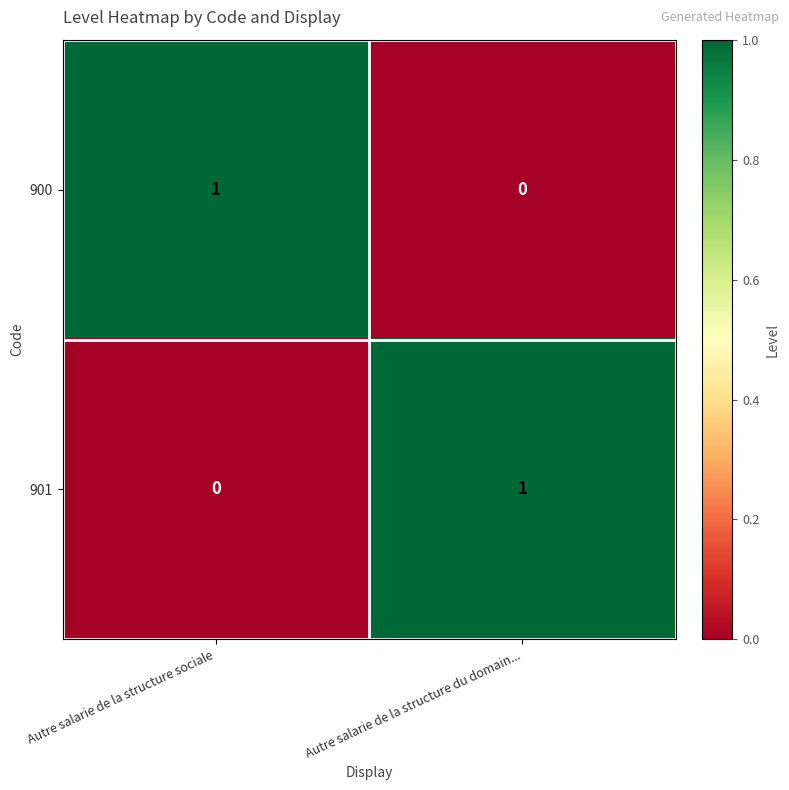

How many categories are shown in the chart?

2